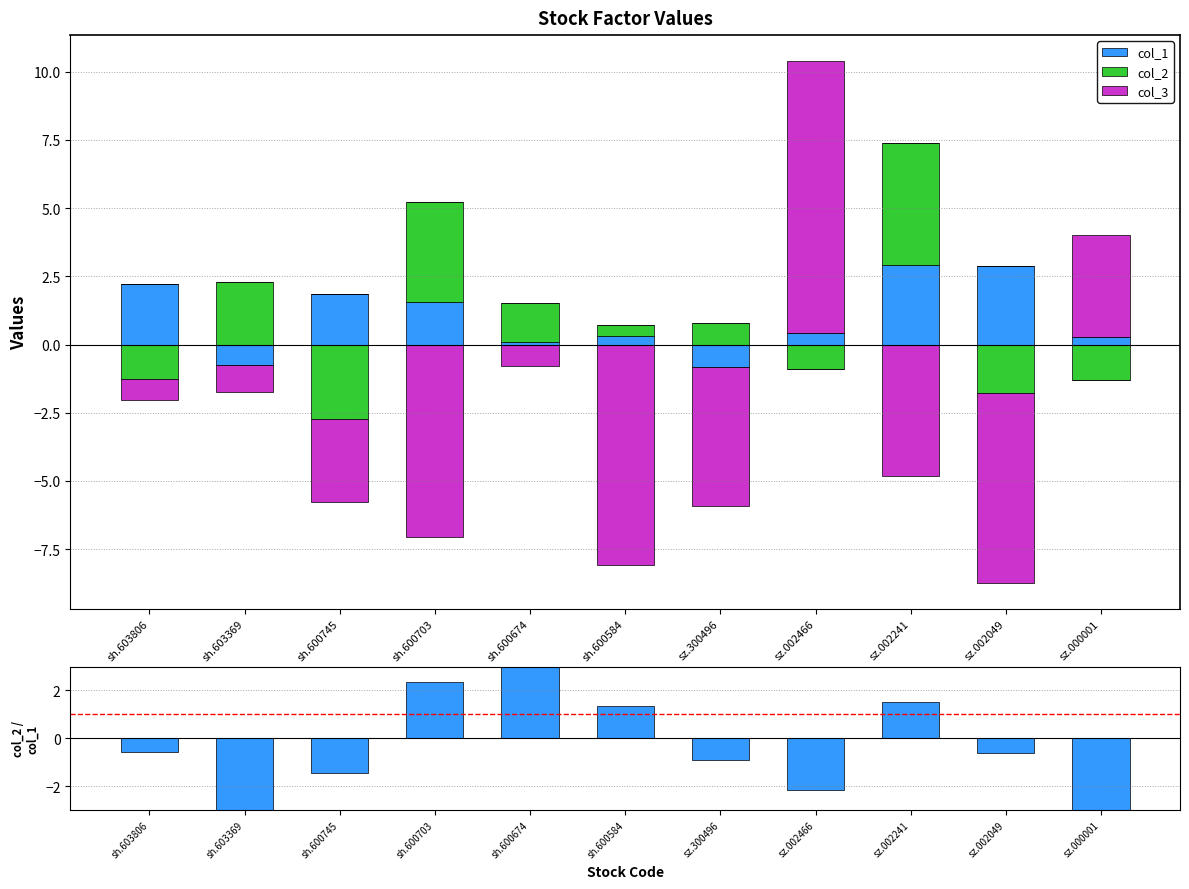

True or false: col_2/col_1 has a value of 1.3 at sh.600584.

True